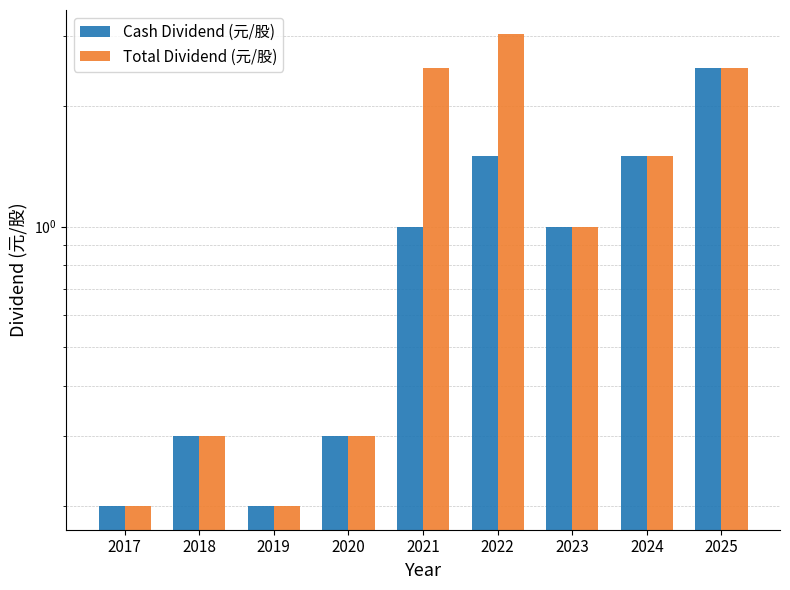

Rank the series by their maximum value, from highest to lowest.

Total Dividend (元/股), Cash Dividend (元/股)